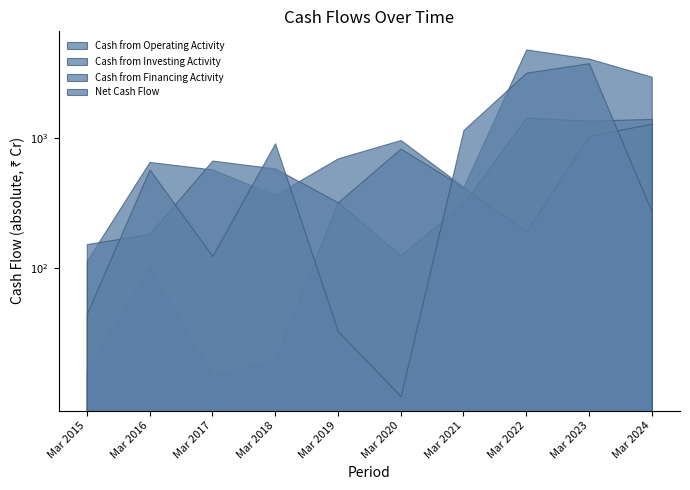

Between which two adjacent categories do Cash from Operating Activity and Net Cash Flow first intersect?

Mar 2018 and Mar 2019